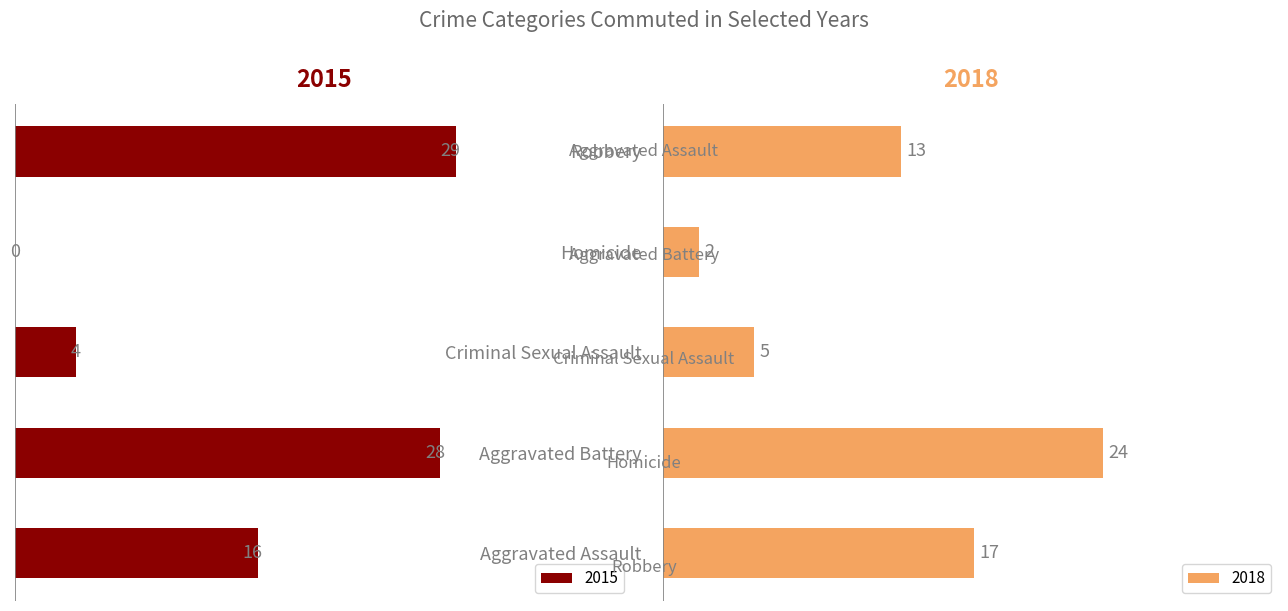

Which category has the lowest value in the 2015 series?

Homicide